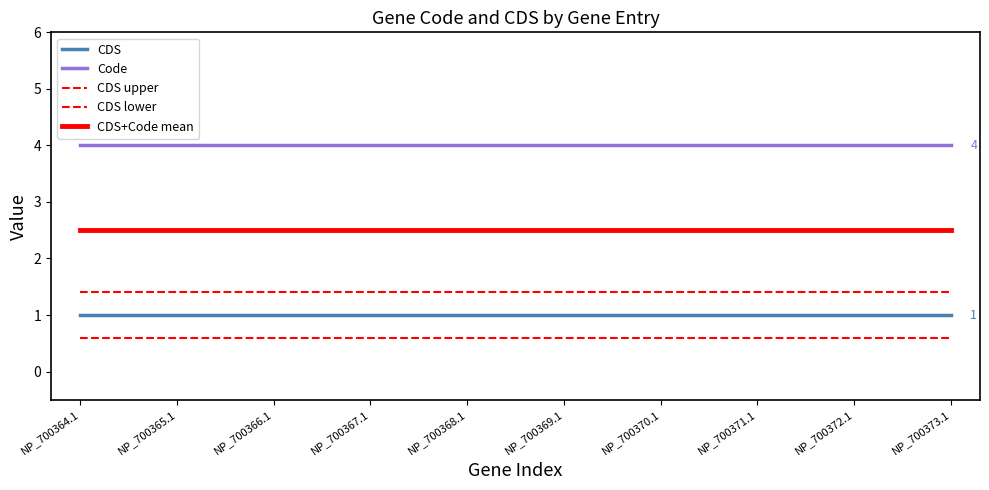

Does the chart display data point markers on the line(s)?

No